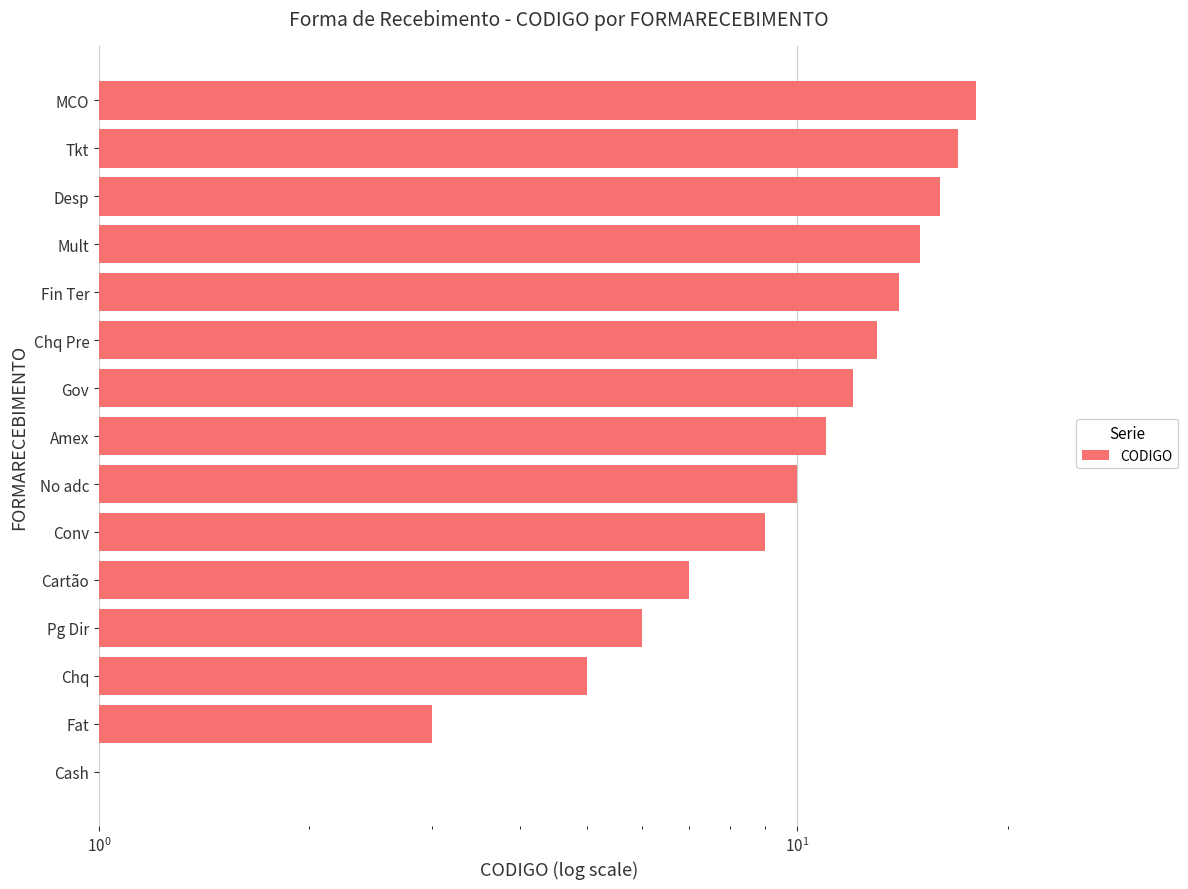

What is the smallest value displayed?

1